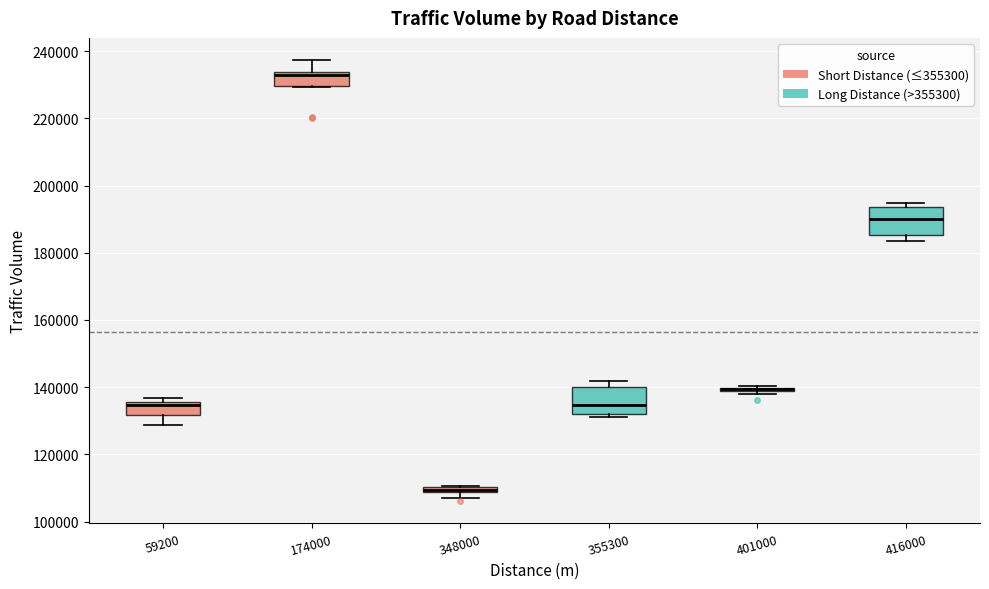

Where is the upper edge of the box at x = 355300 on the y-axis? The values are not printed on the chart, so give them approximately, as read against the axis.

140000